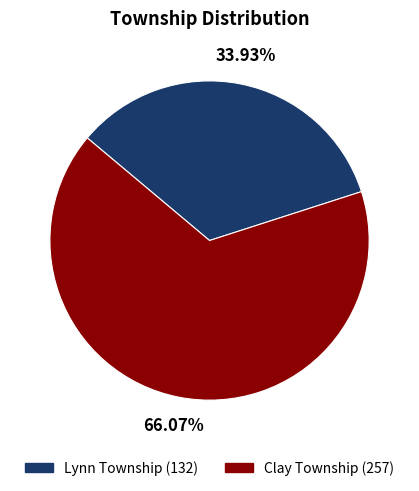

The Lynn Township slice represents 34% of the pie. True or false?

True